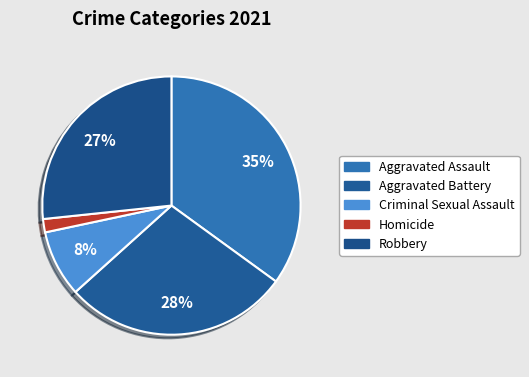

To the nearest percent, what is the average slice percentage?

20%